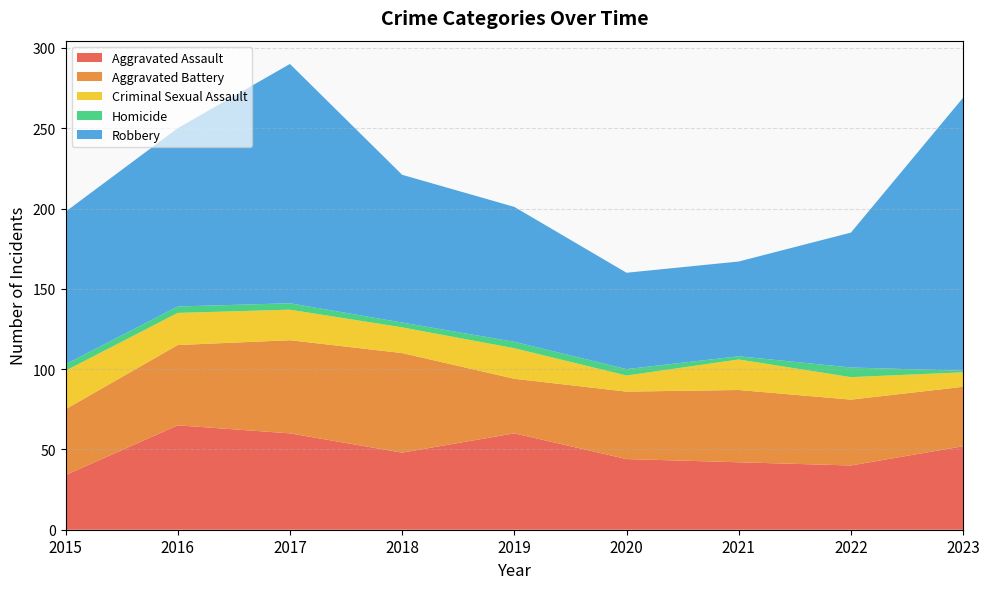

Reading left to right, transcribe all the data shown in this chart.

Aggravated Assault: 34	65	60	48	60	44	42	40	52
Aggravated Battery: 41	50	58	62	34	42	45	41	37
Criminal Sexual Assault: 24	20	19	16	19	10	19	14	9
Homicide: 4	4	4	3	4	4	2	6	1
Robbery: 95	111	149	92	84	60	59	84	170